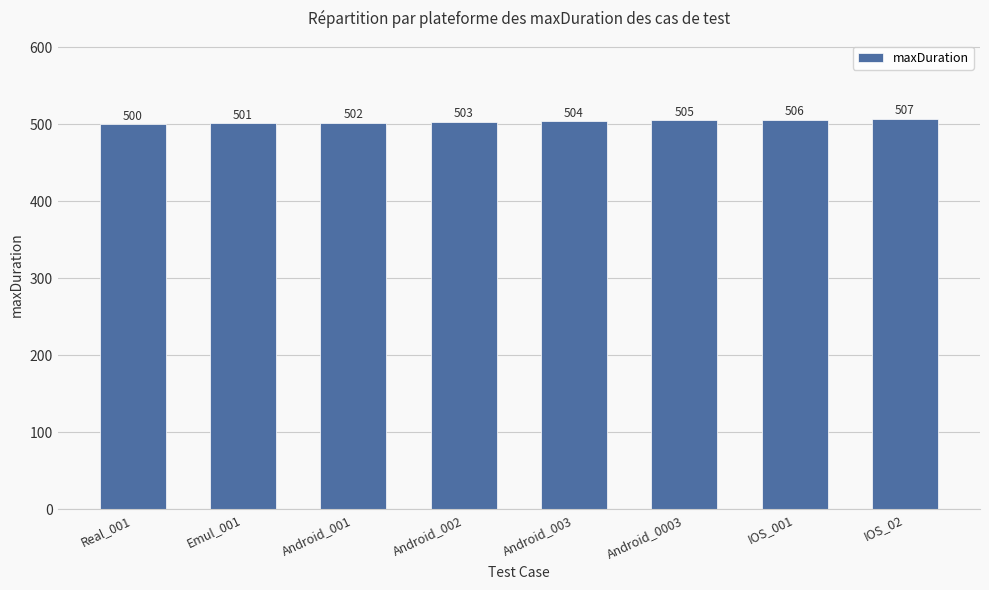

How many values are between 502 and 506?

5